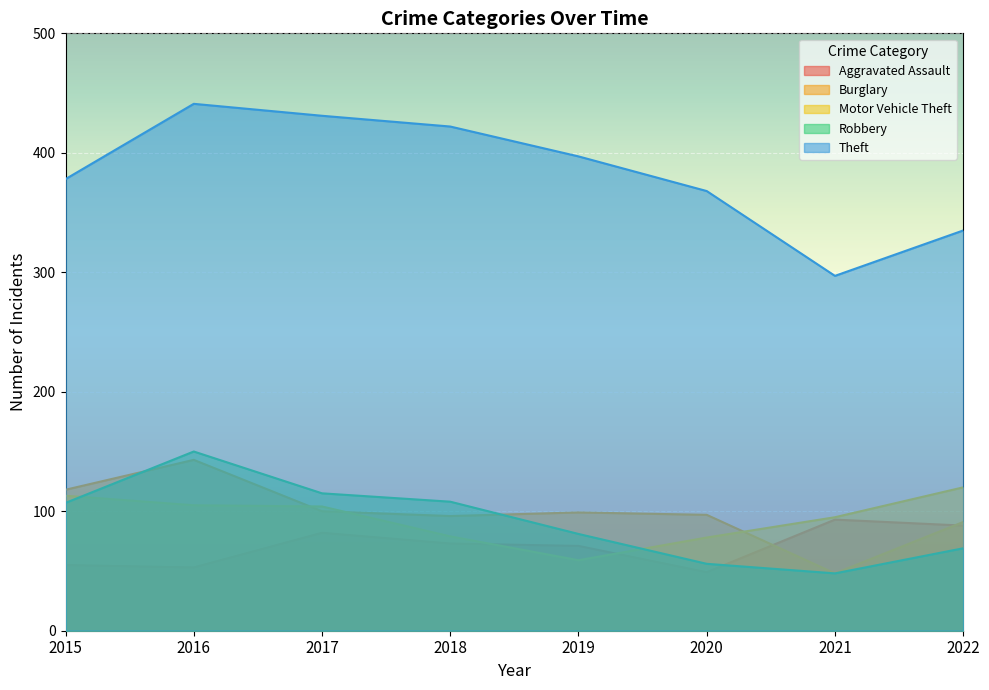

The value of Burglary at 2020 is 97. True or false?

True